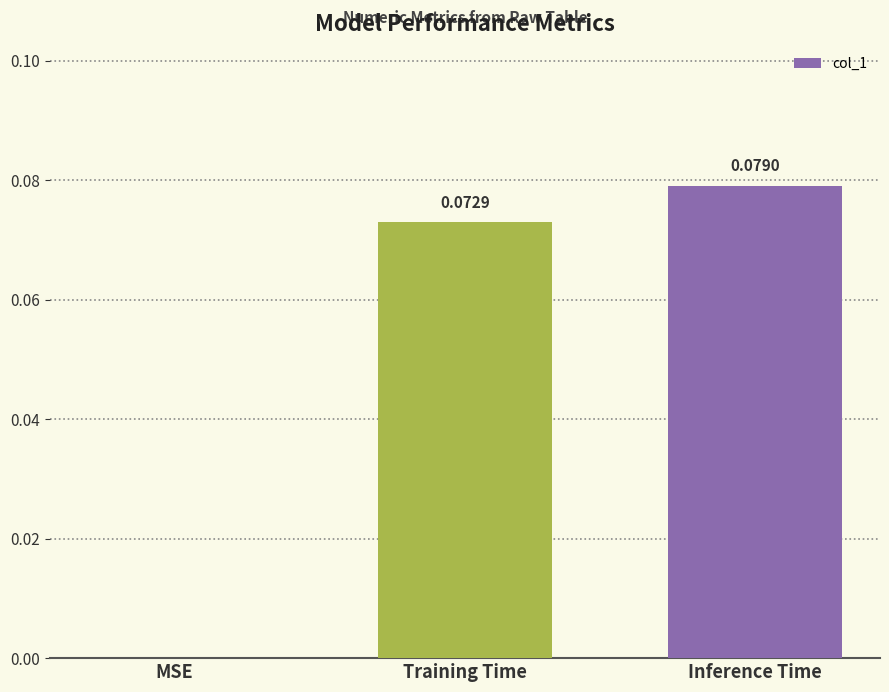

At which label is the value closest to 0?

MSE